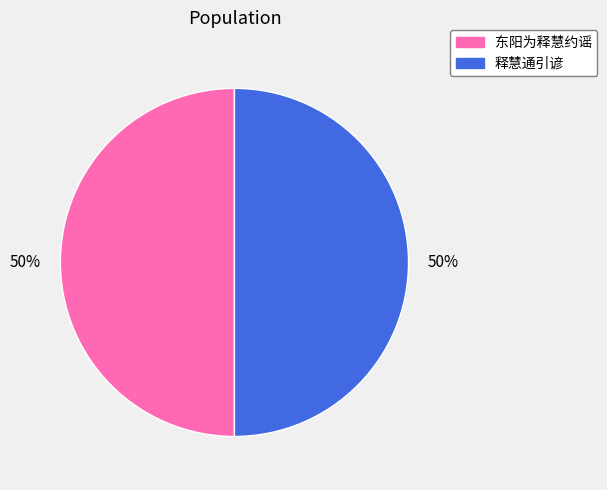

True or false: 东阳为释慧约谣 accounts for 37% of the total.

False